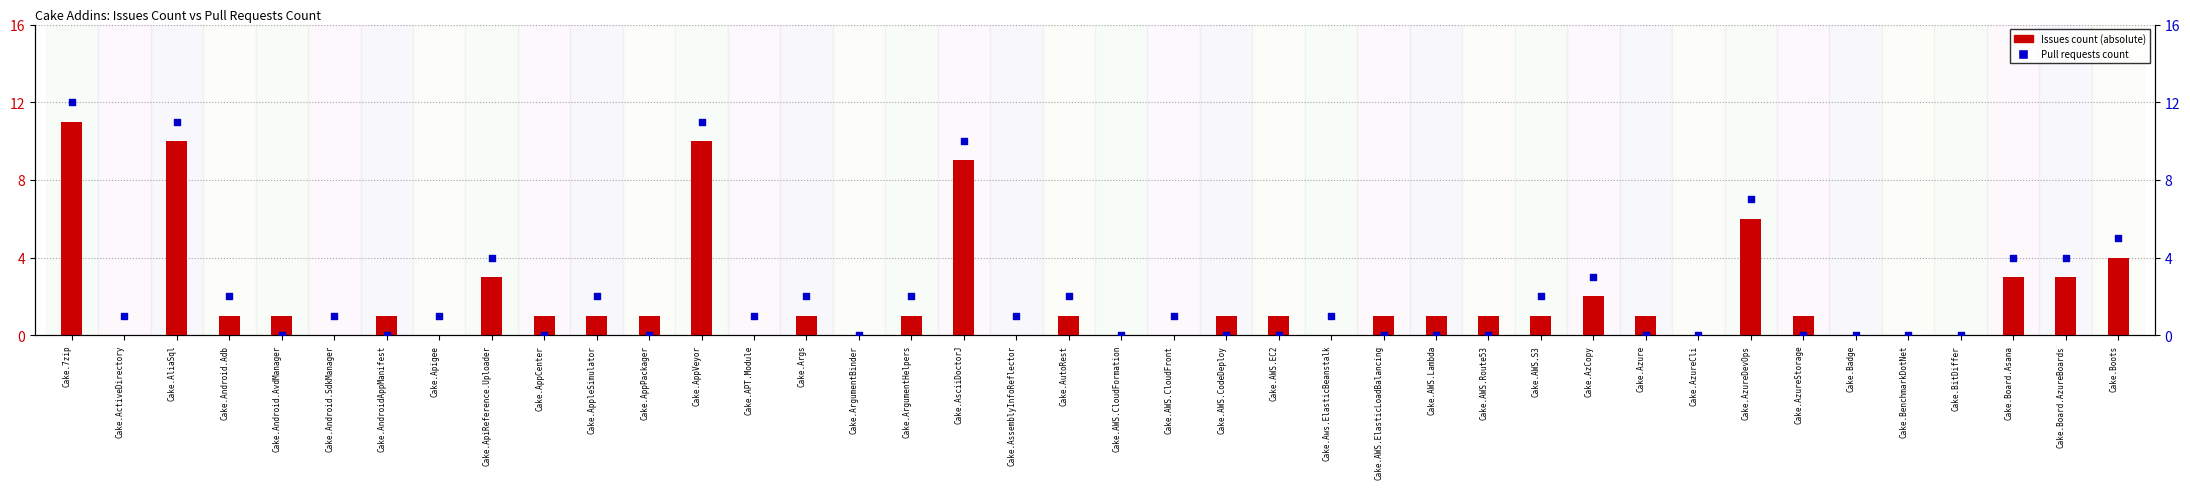

What is the total value across all series at Cake.Android.AvdManager?

1